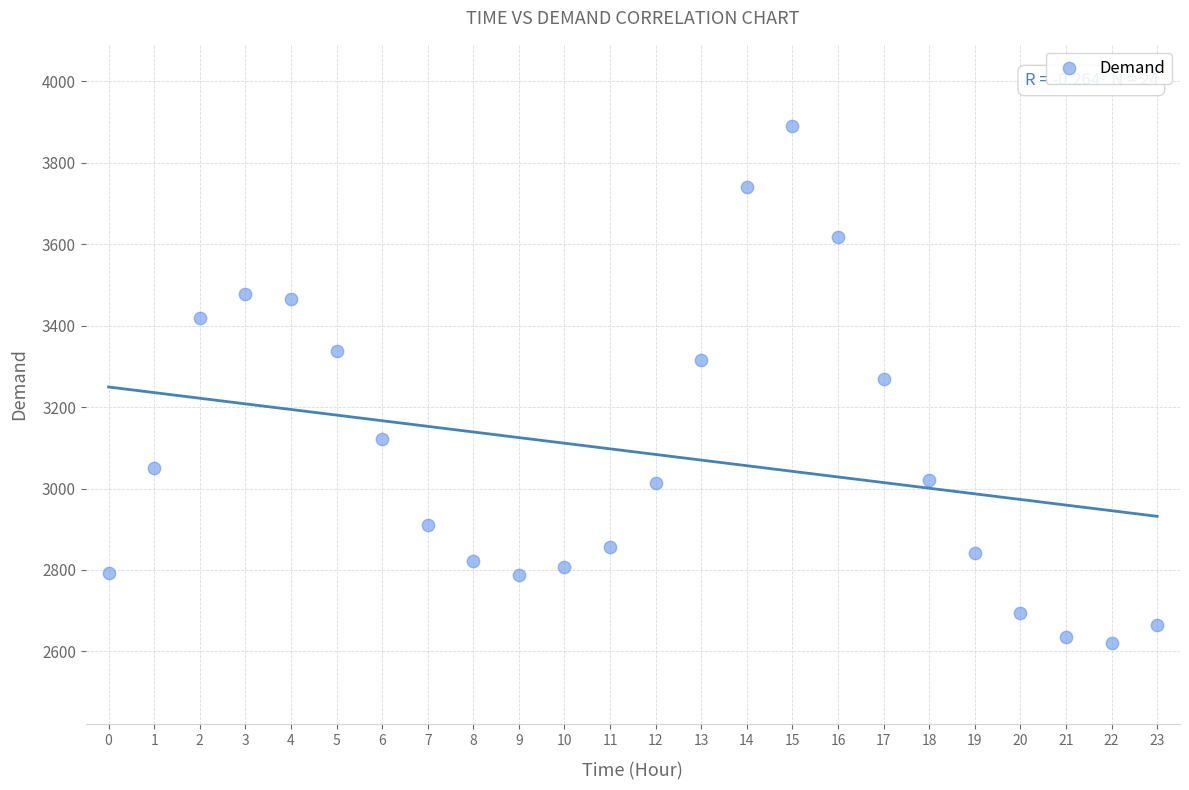

What is the range of Y values (max minus min)?

1269